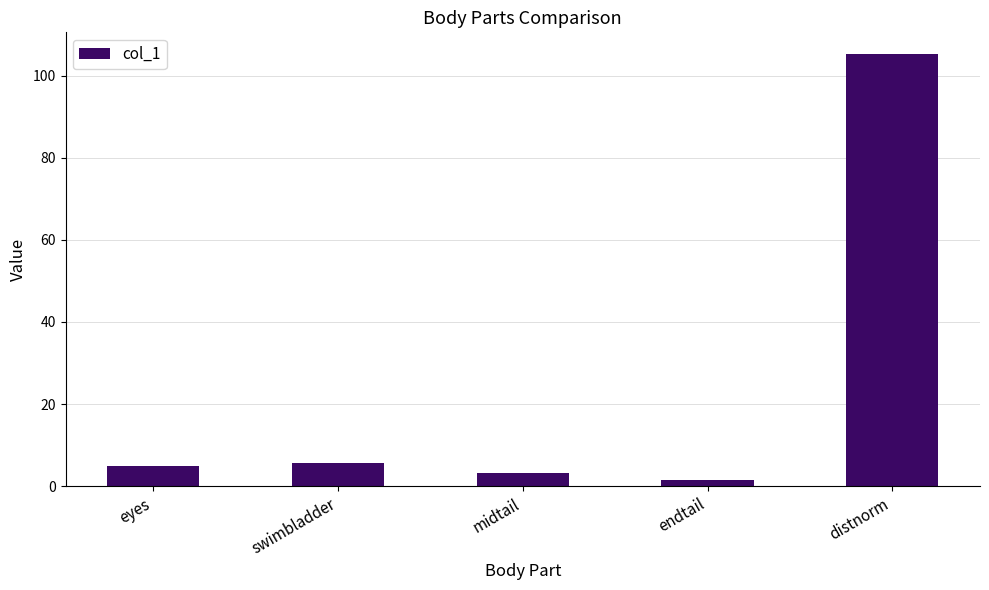

How many distinct data groups are displayed?

1